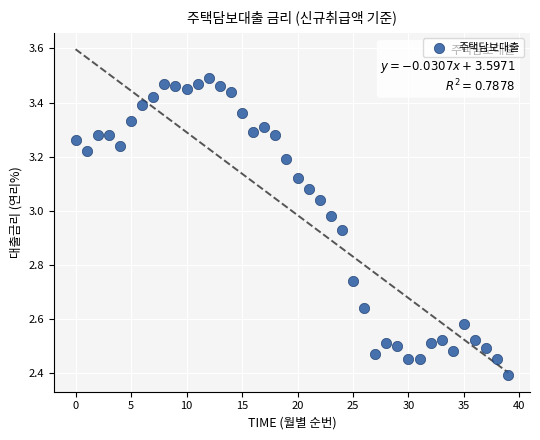

What Y value in the scatter plot is closest to 2?

2.4